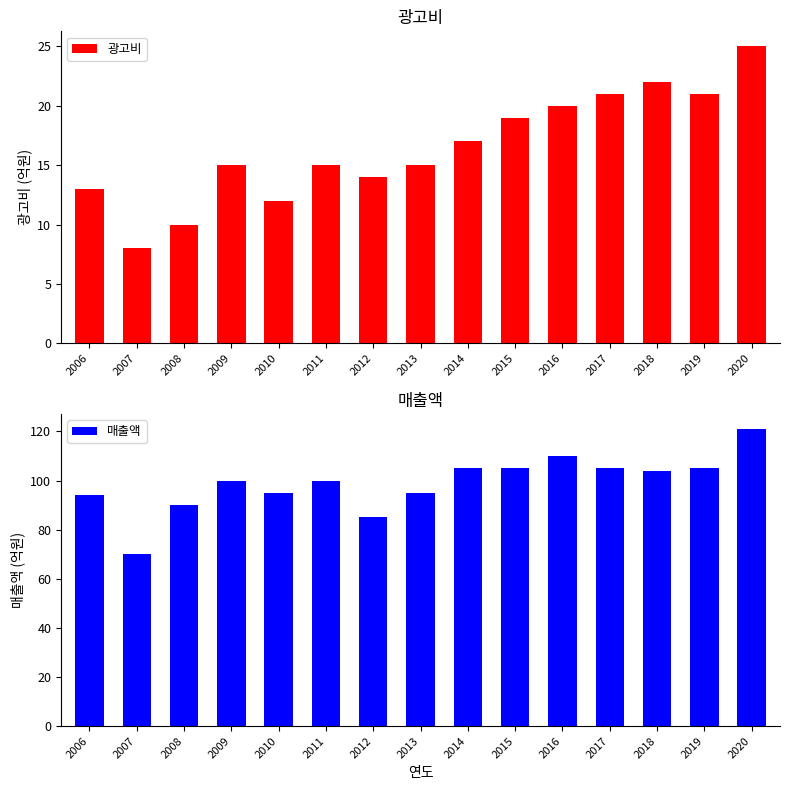

What is the average value of the 매출액 series?

99